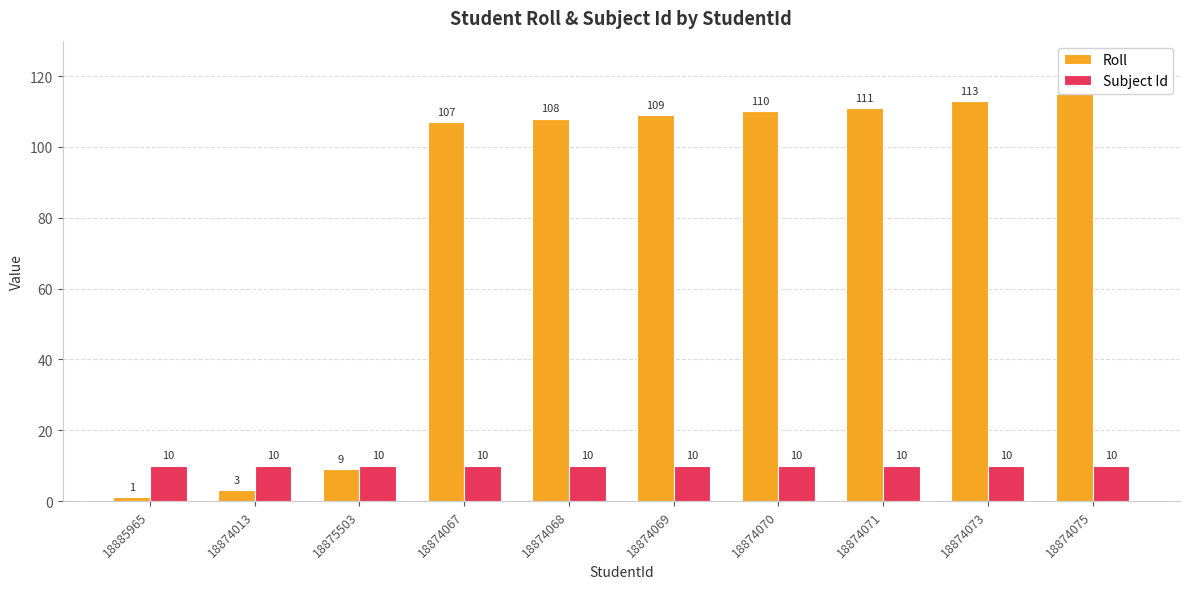

Which series has the largest range (max minus min)?

Roll